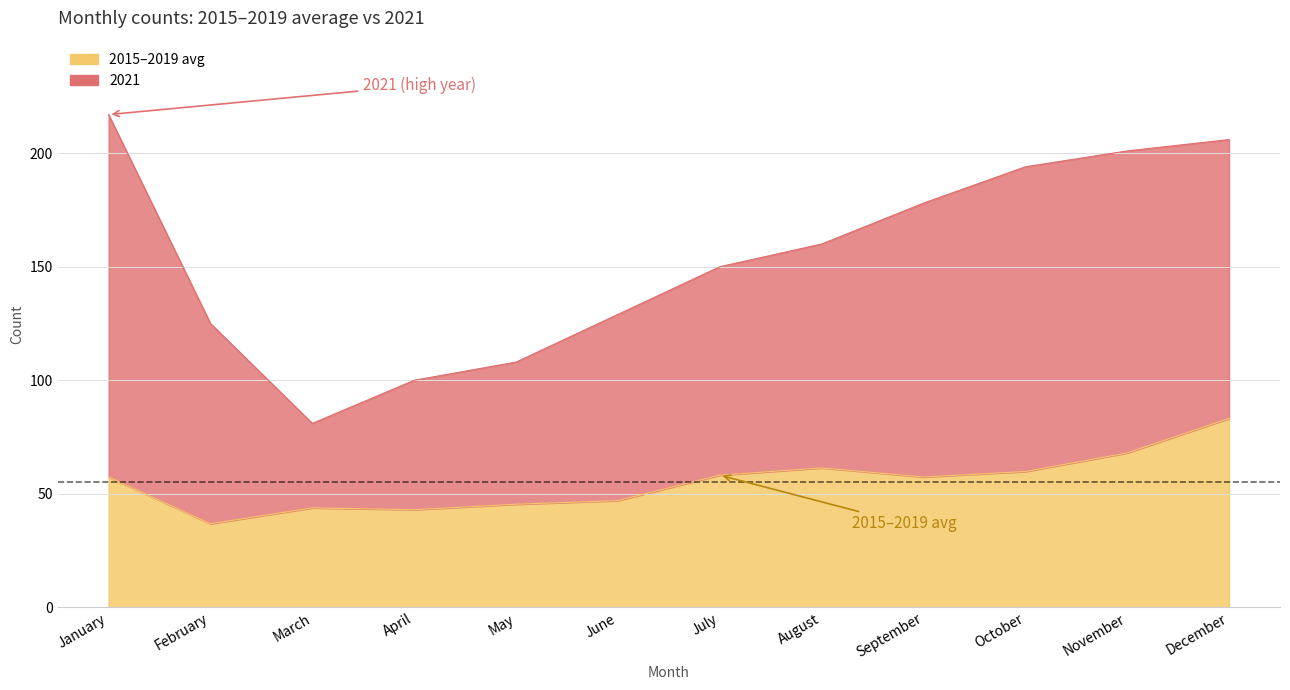

What is the average value of the 2021 series?

154